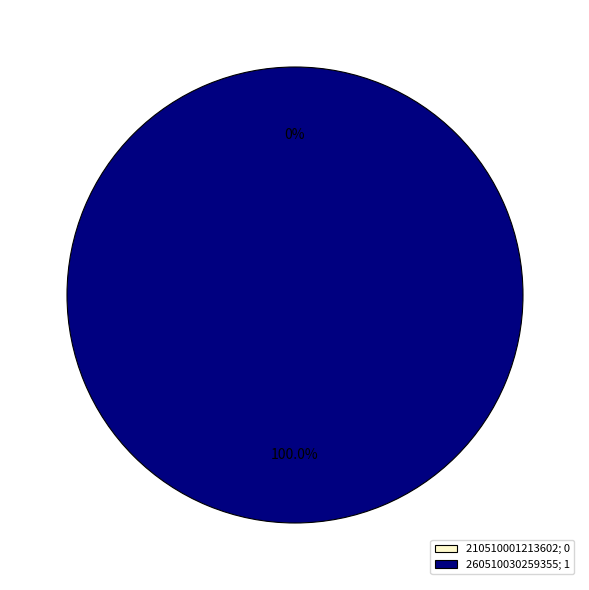

How many segments does this pie chart have?

2